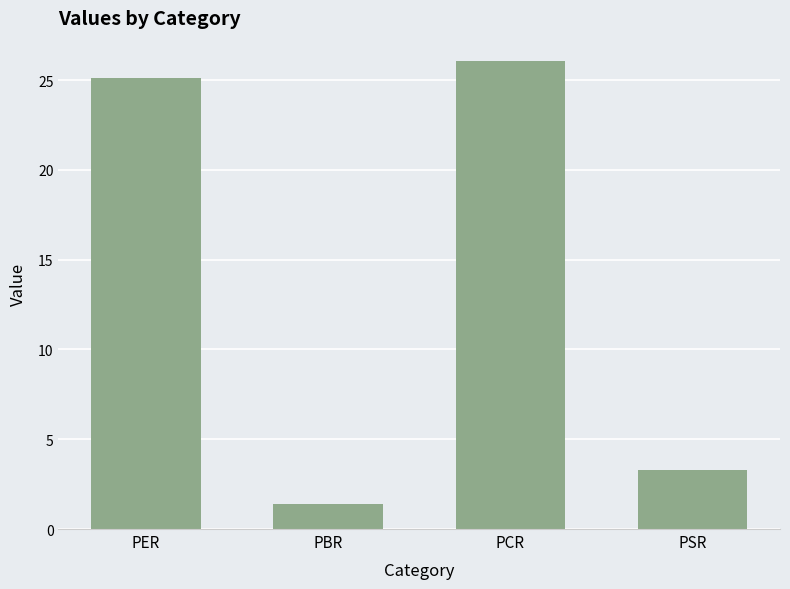

Where is the data nearest to the value 13?

PSR